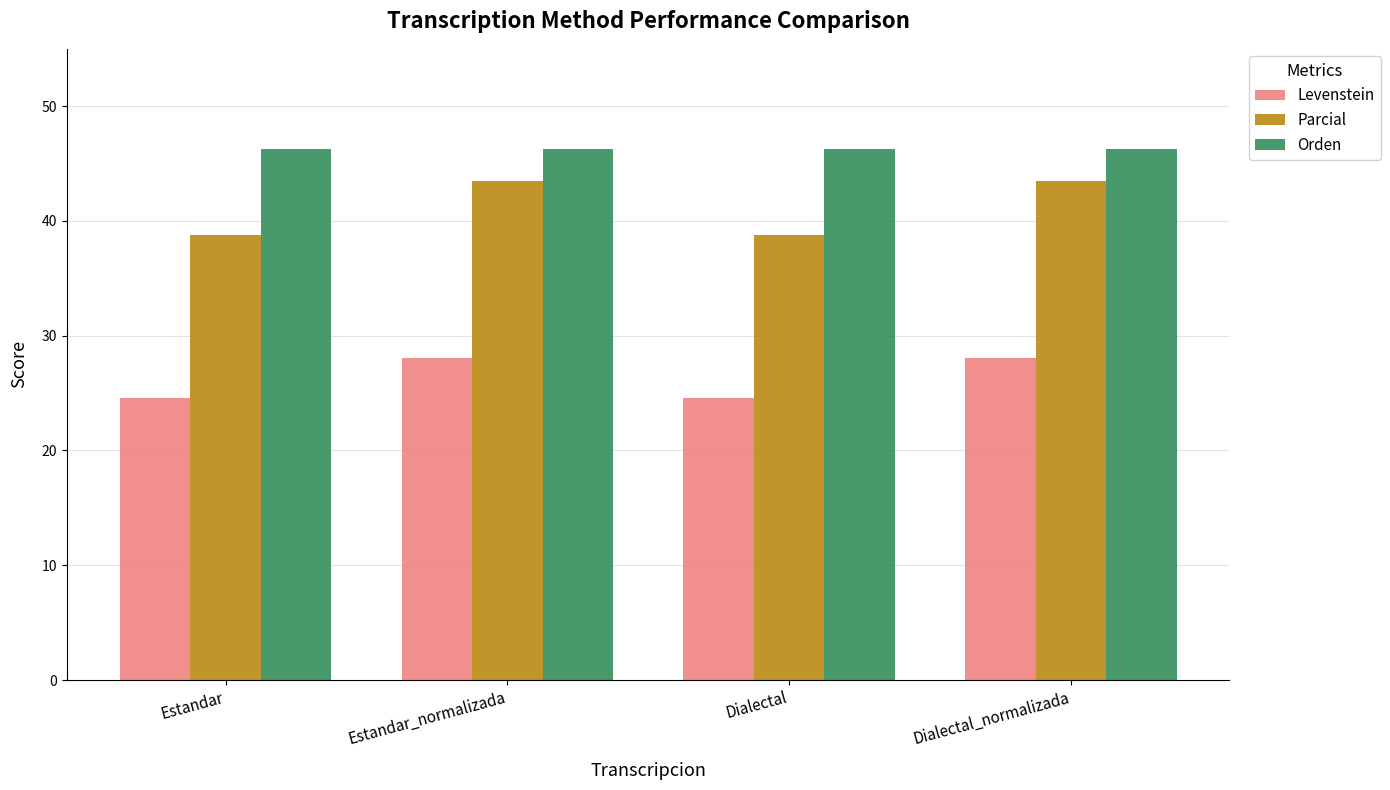

How many groups of bars are there?

4